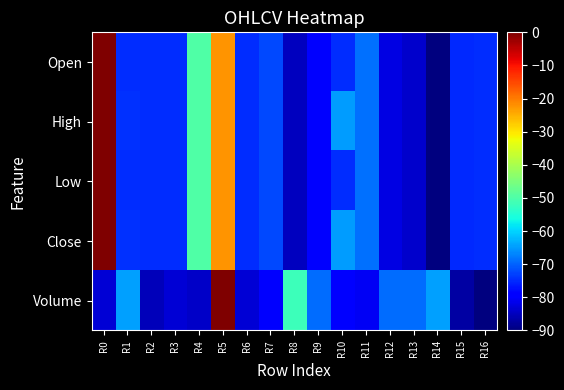

Which has a higher value, R1 or R16?

R1